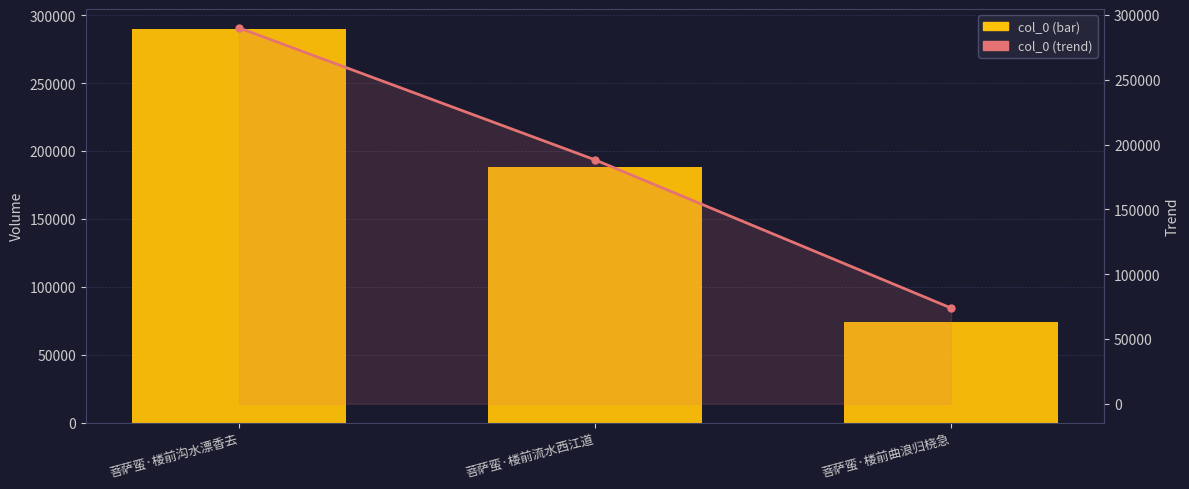

Which label corresponds to the smallest value in the chart?

菩萨蛮·楼前曲浪归桡急